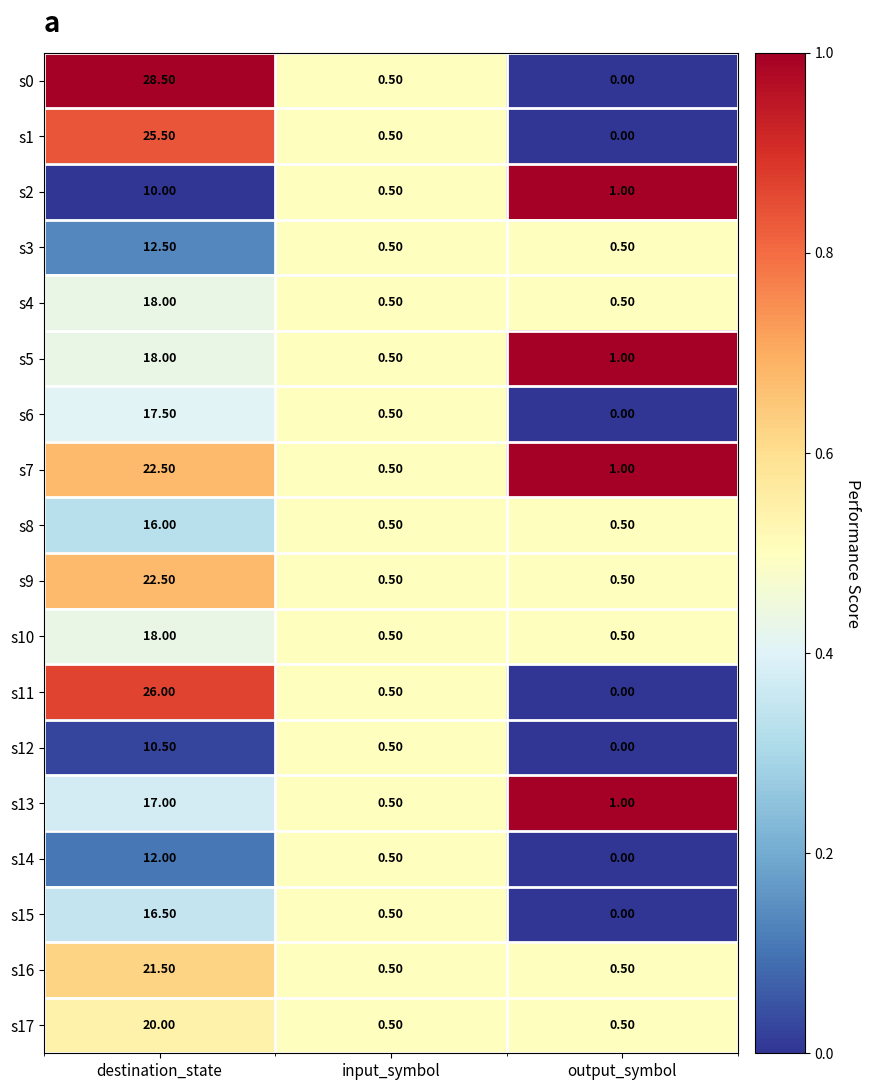

At which label does s11 reach its peak?

destination_state